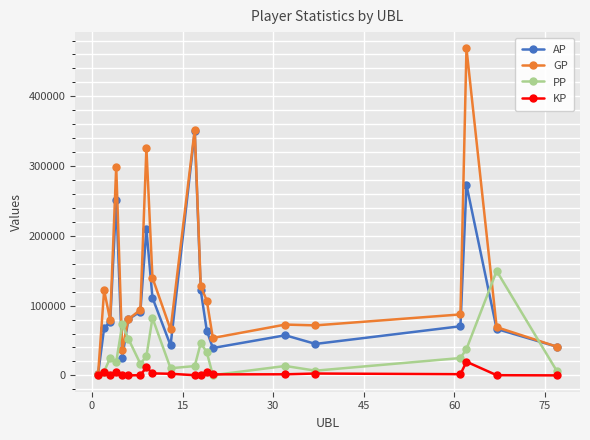

True or false: GP has more than 0 interior local peaks.

True